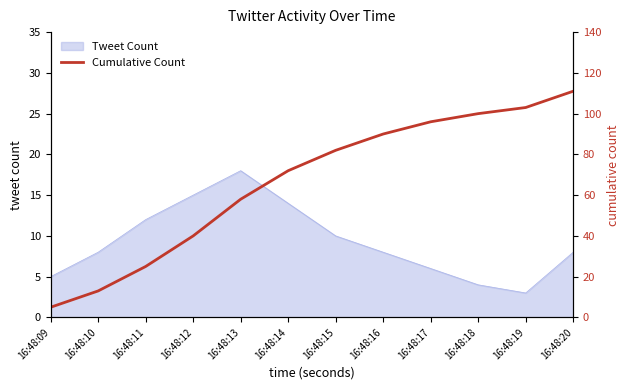

Approximately how many times larger is the value at 16:48:14 compared to 16:48:11?

2.9